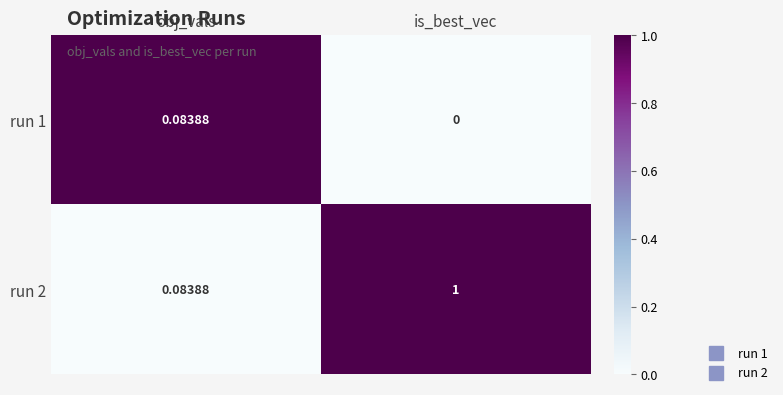

Is the value of run 1 at obj_vals greater than the value of run 2 at is_best_vec?

No